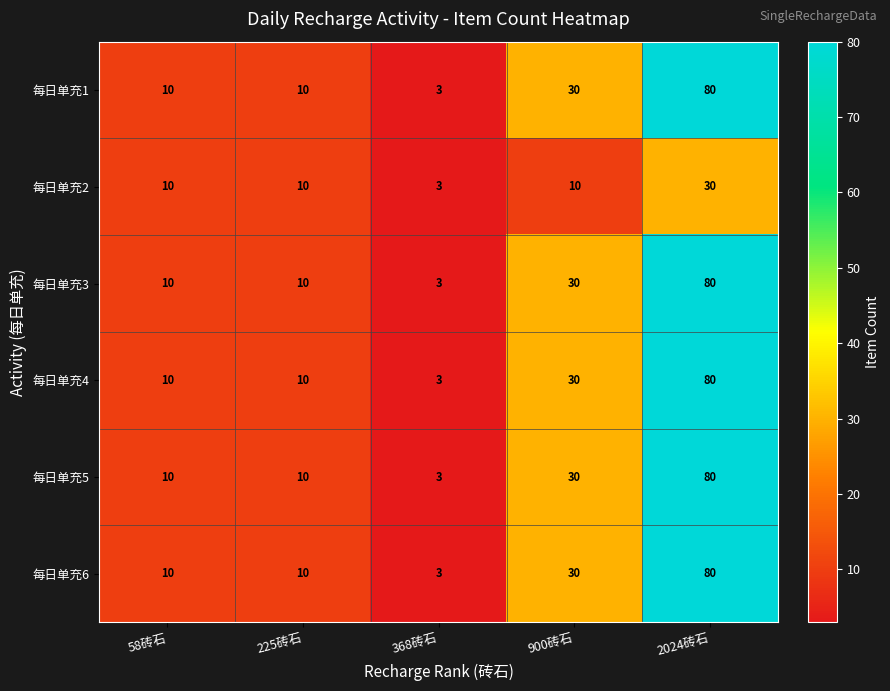

What is the total value across all series at 58砖石?

60